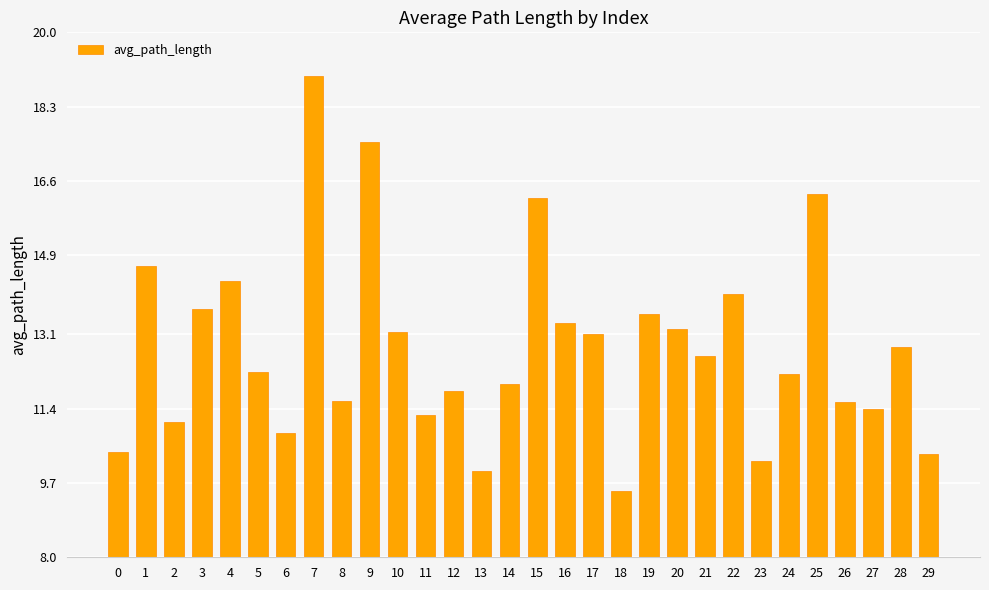

What is the change in value from 0 to 22?

+3.6